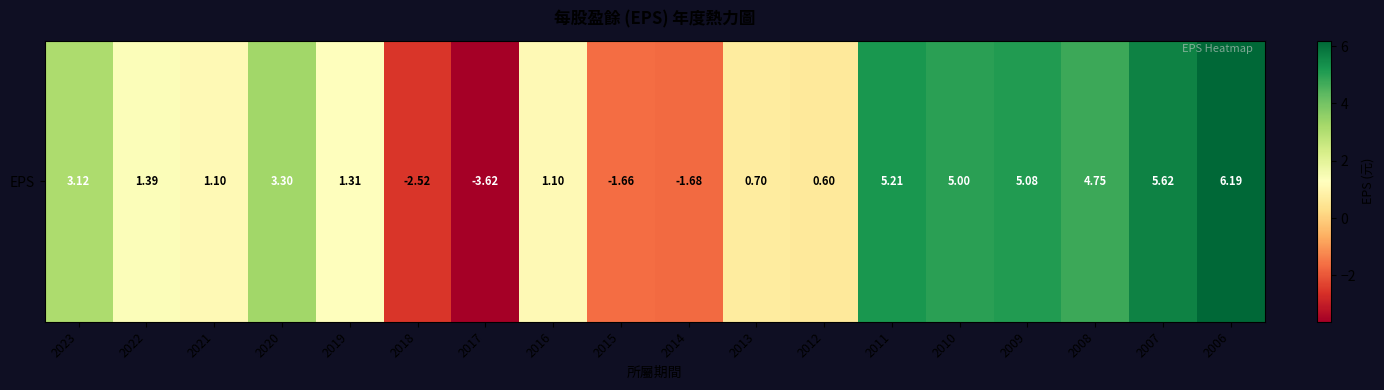

Rank the categories by value from lowest to highest.

2017, 2018, 2014, 2015, 2012, 2013, 2021, 2016, 2019, 2022, 2023, 2020, 2008, 2010, 2009, 2011, 2007, 2006